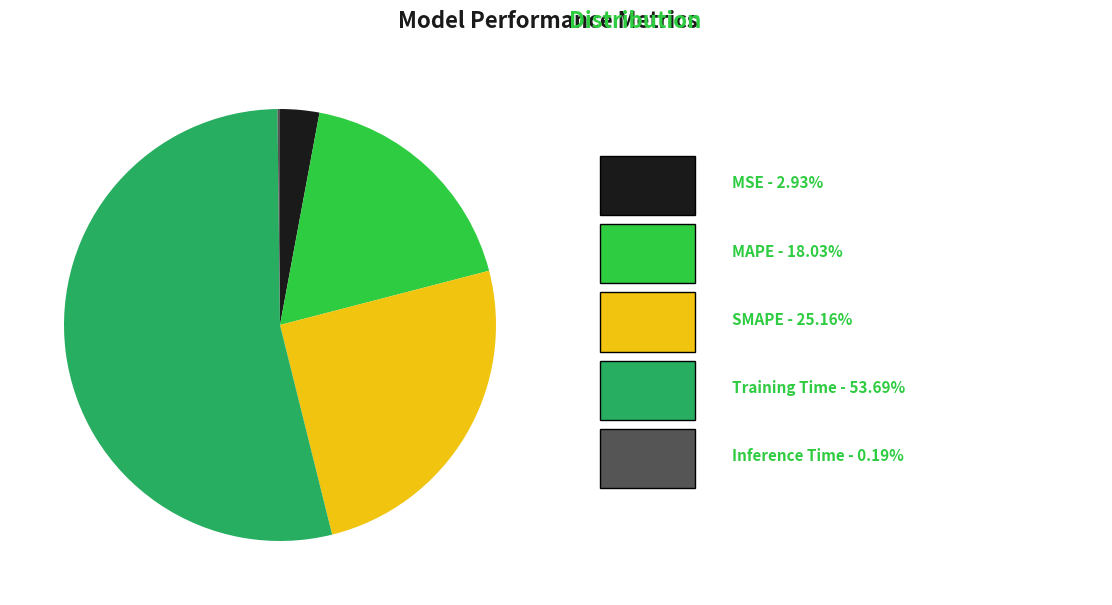

Is there a majority slice in this chart?

Yes